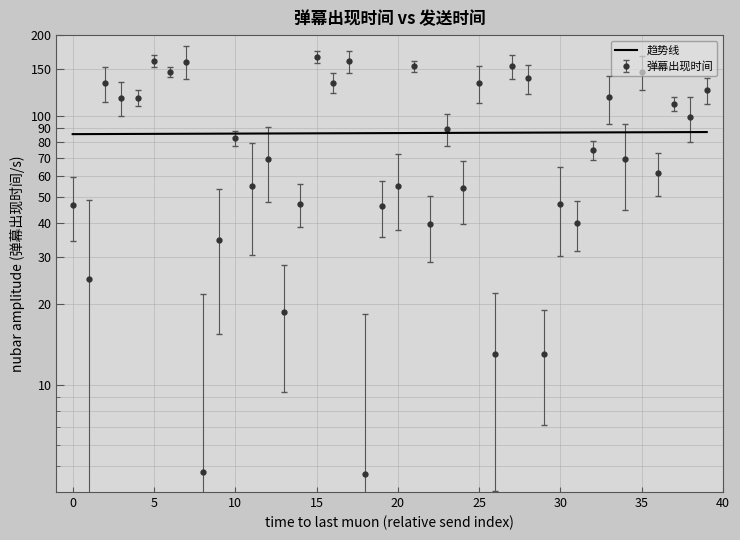

How many points are lower than both their immediate neighbors (excluding endpoints)?

16